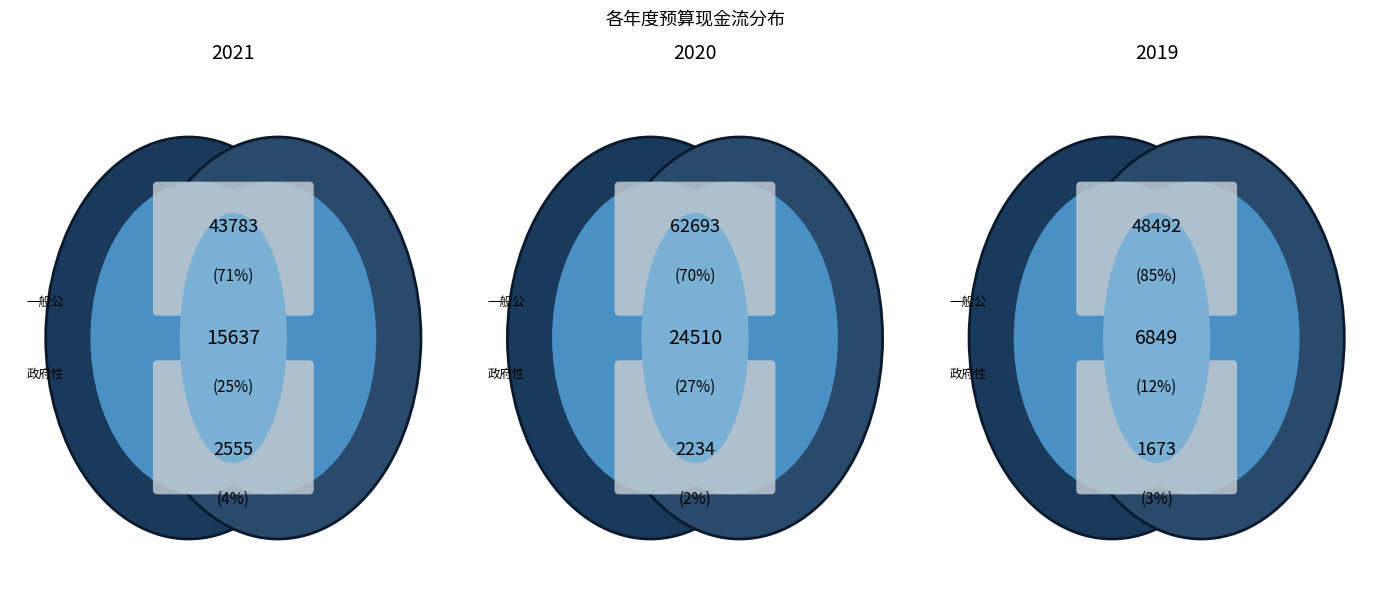

To the nearest percent, what percentage of the pie is 2019?

31%